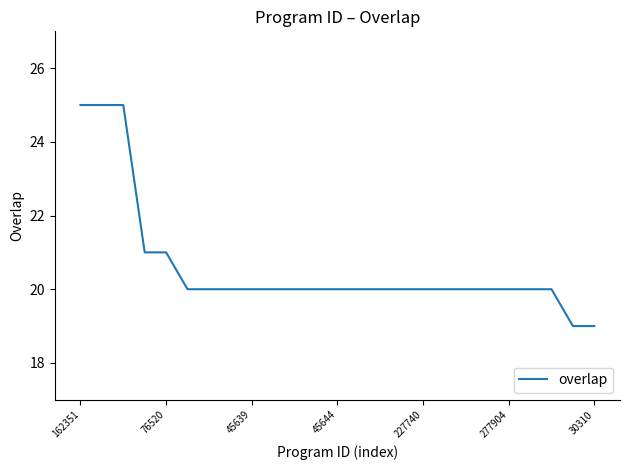

What is the minimum value shown in the chart?

19